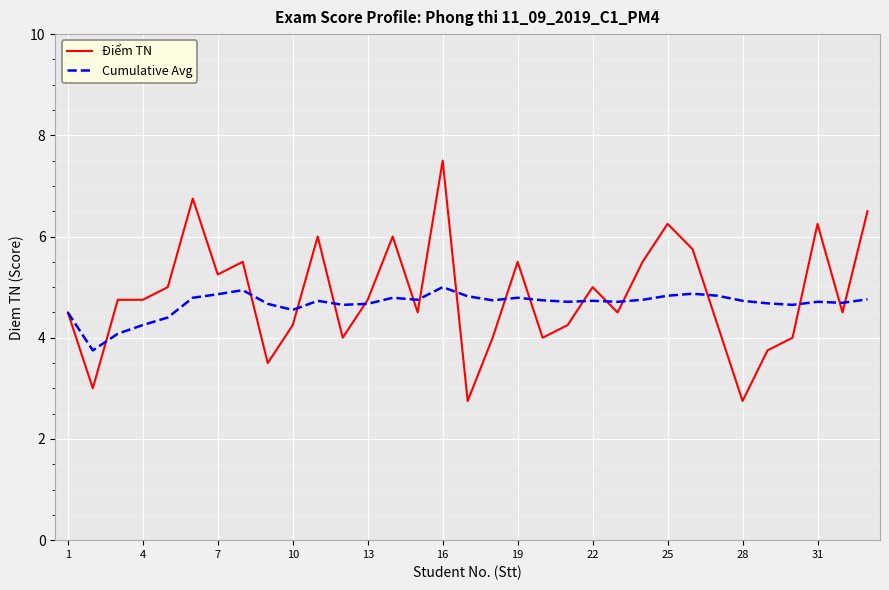

At how many categories does at least one series exceed 4?

32